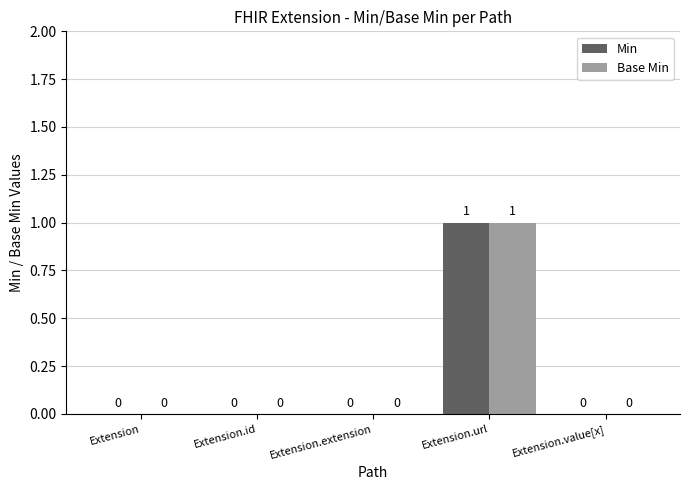

How many series are shown in this chart?

2